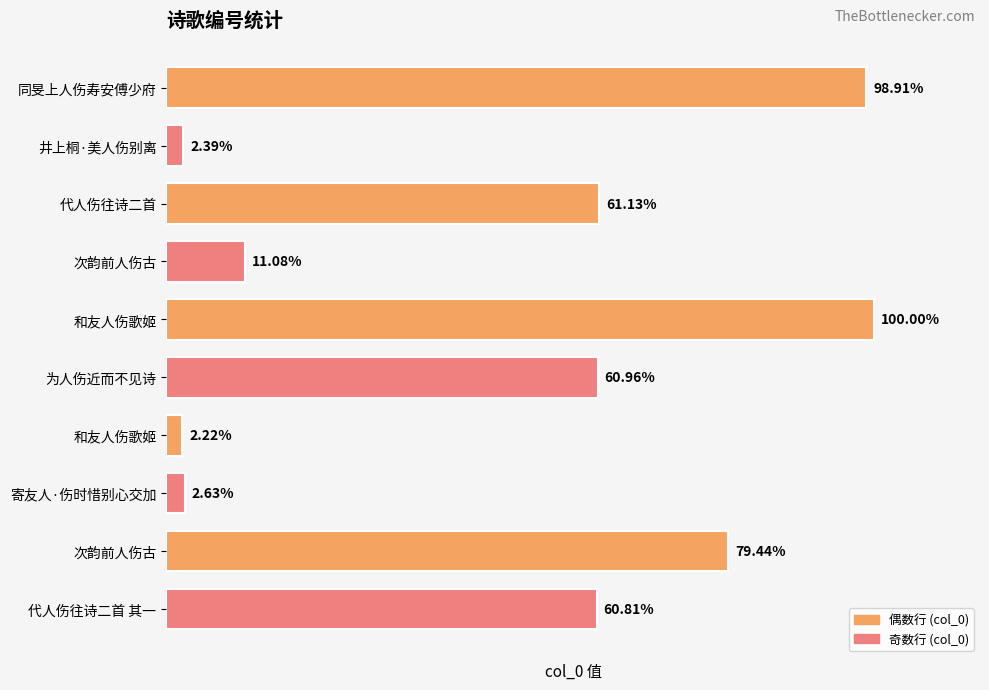

Rank the categories by value from highest to lowest.

和友人伤歌姬, 同旻上人伤寿安傅少府, 次韵前人伤古, 代人伤往诗二首, 为人伤近而不见诗, 代人伤往诗二首 其一, 次韵前人伤古, 寄友人·伤时惜别心交加, 井上桐·美人伤别离, 和友人伤歌姬